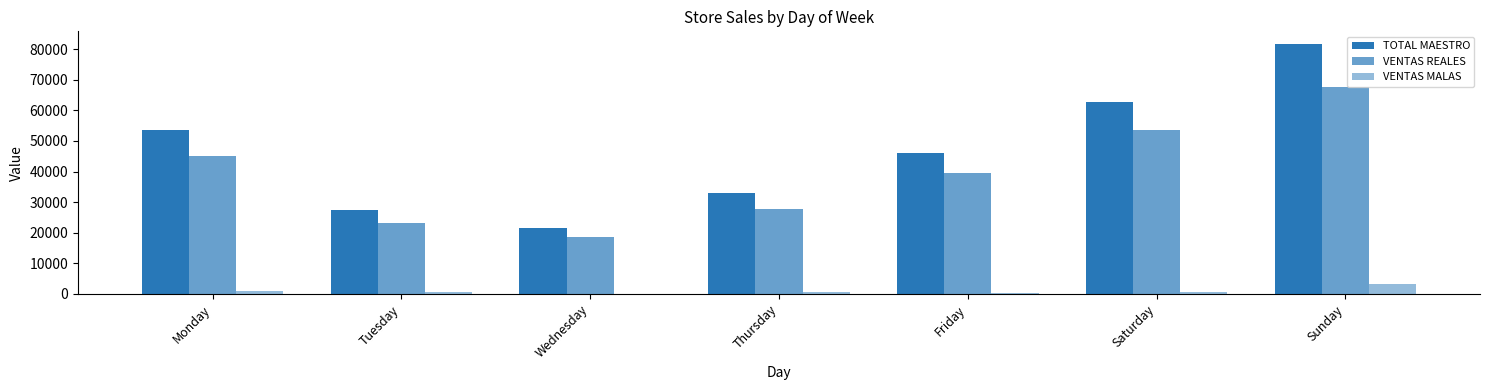

Where does the VENTAS REALES series first go above 39642?

Monday